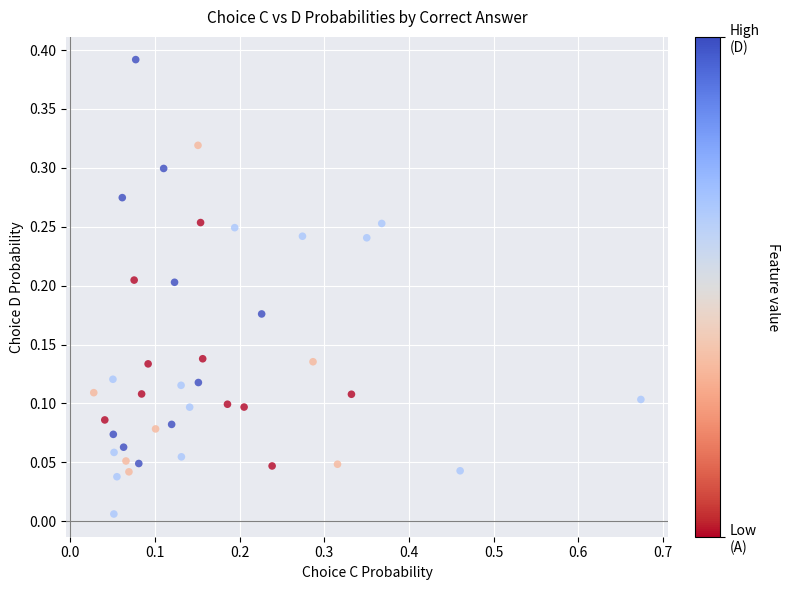

What is the range of X values (max minus min)?

0.6